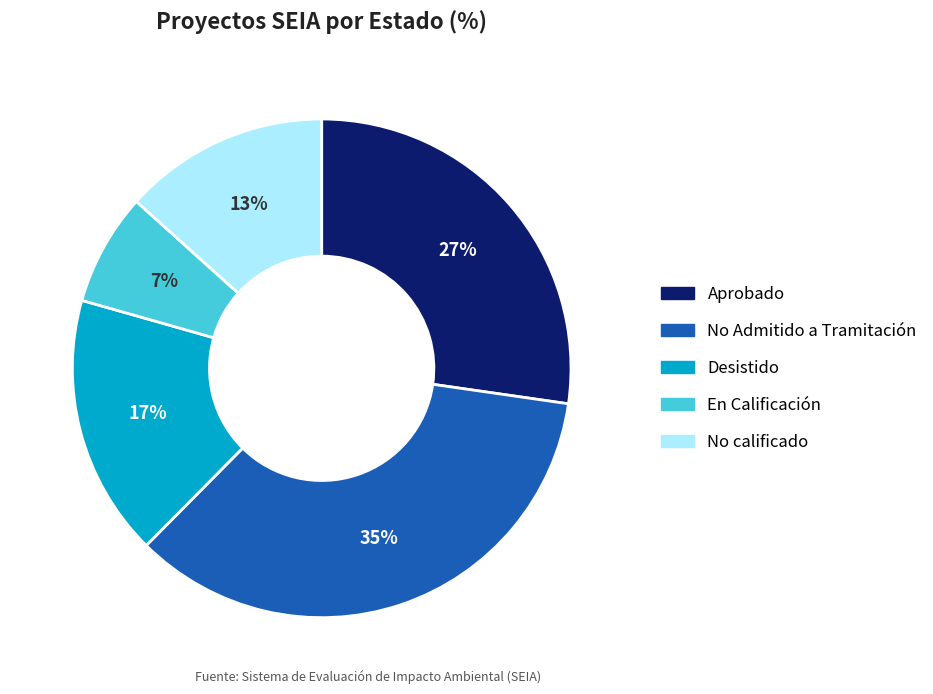

How many segments does this pie chart have?

5